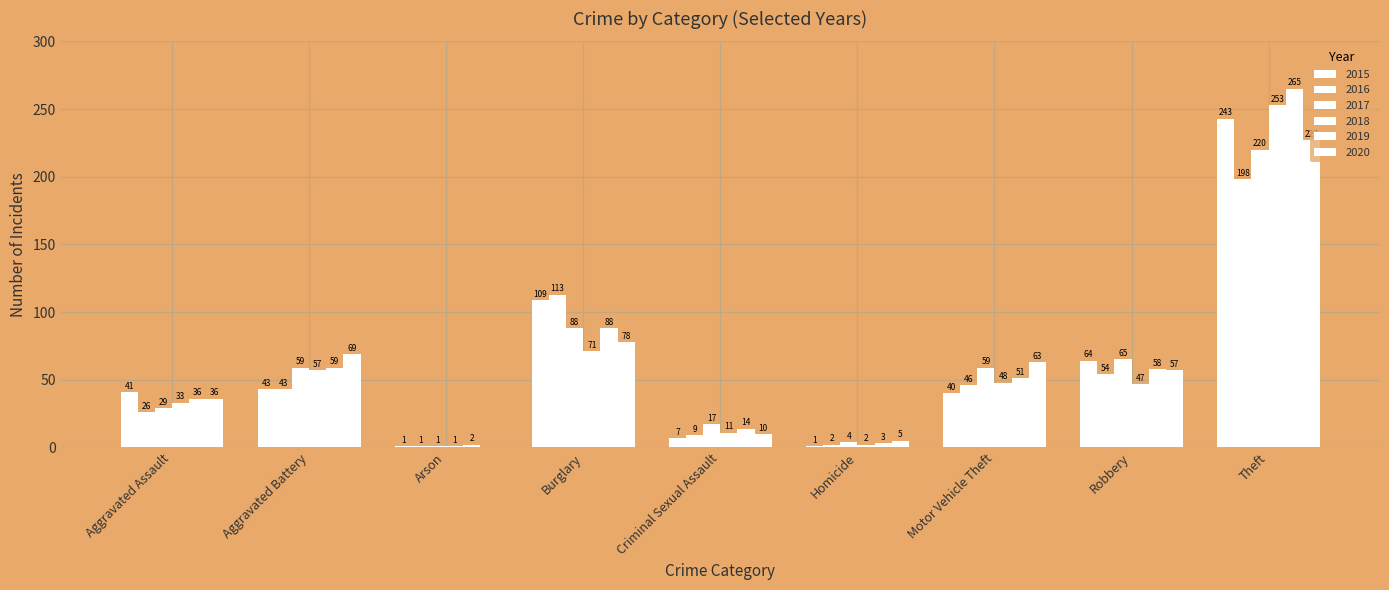

How many positive values does the 2020 series have?

8